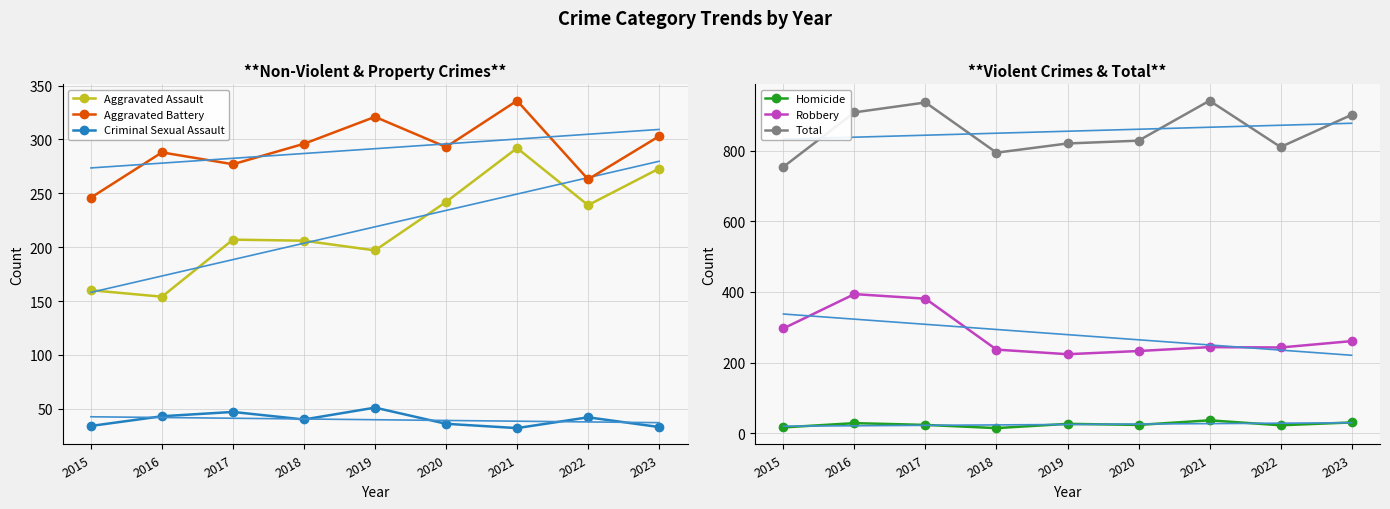

The Aggravated Battery series shows 296 at 2018. True or false?

True